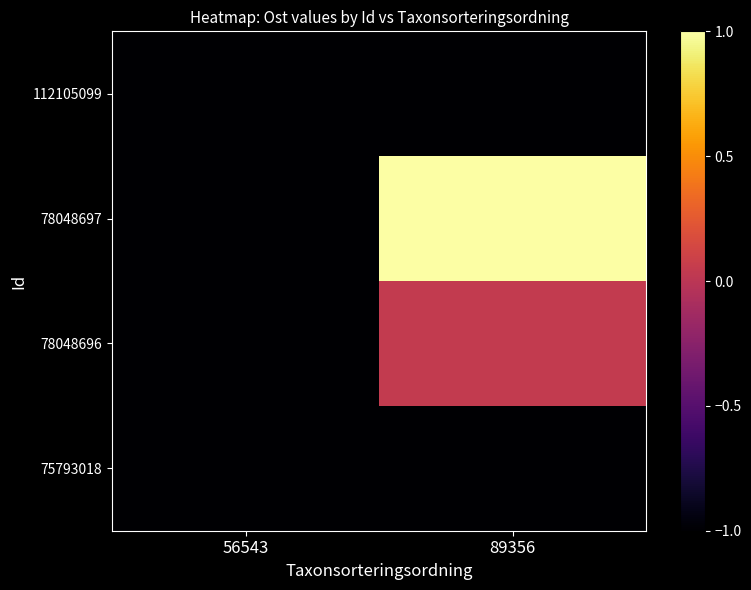

Reading left to right, extract all data points from this chart.

row_0: 56543=-1.0	89356=-1.0
row_1: 56543=-1.0	89356=0.0
row_2: 56543=-1.0	89356=1.0
row_3: 56543=-1.0	89356=-1.0